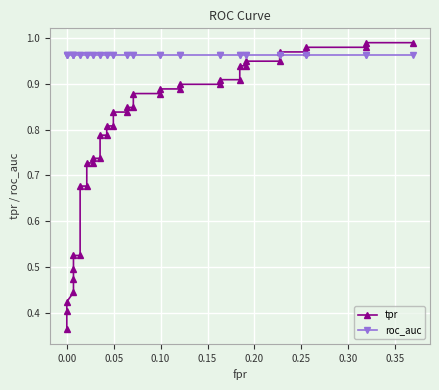

Reading left to right, extract all data points from this chart.

tpr: 0.4	0.4	0.4	0.4	0.5	0.5	0.5	0.5	0.7	0.7	0.7	0.7	0.7	0.7	0.8	0.8	0.8	0.8	0.8	0.8	0.8	0.8	0.9	0.9	0.9	0.9	0.9	0.9	0.9	0.9	0.9	0.9	0.9	0.9	1.0	1.0	1.0	1.0	1.0	1.0
roc_auc: 1.0	1.0	1.0	1.0	1.0	1.0	1.0	1.0	1.0	1.0	1.0	1.0	1.0	1.0	1.0	1.0	1.0	1.0	1.0	1.0	1.0	1.0	1.0	1.0	1.0	1.0	1.0	1.0	1.0	1.0	1.0	1.0	1.0	1.0	1.0	1.0	1.0	1.0	1.0	1.0